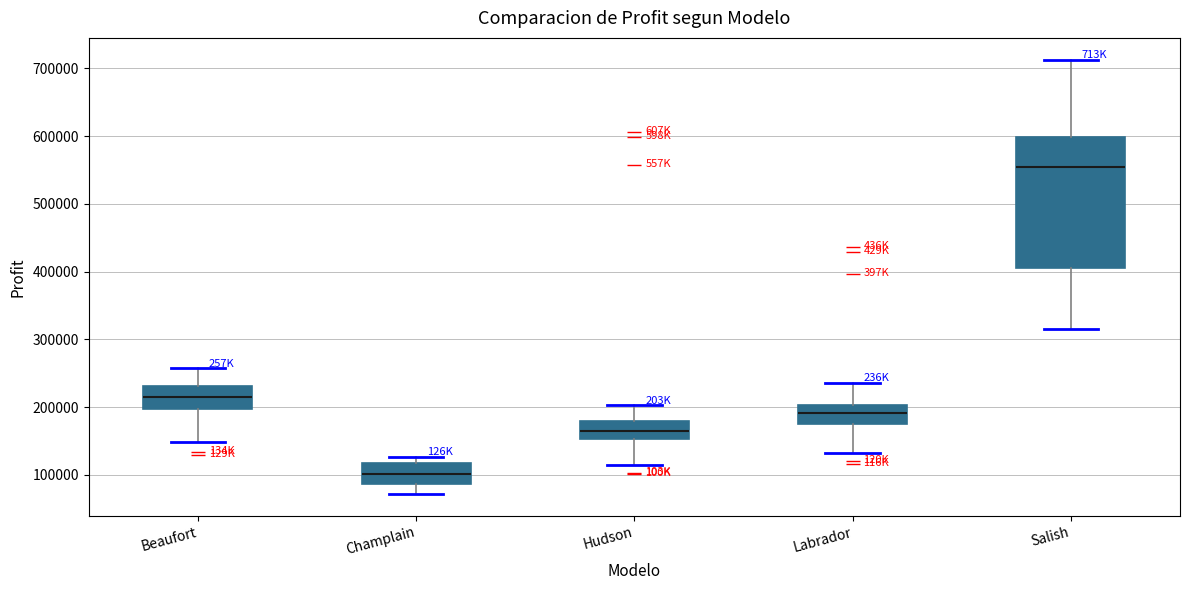

Which box's median line is the highest?

Salish